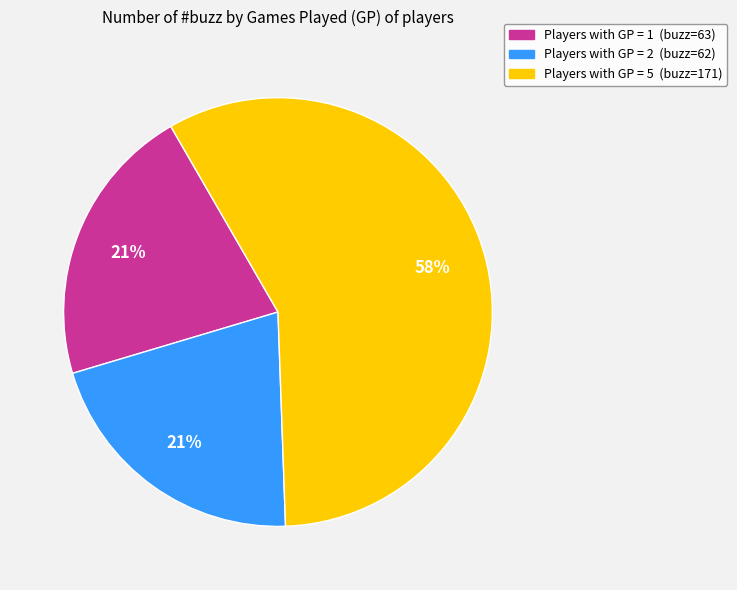

Count the number of slices in the pie.

3